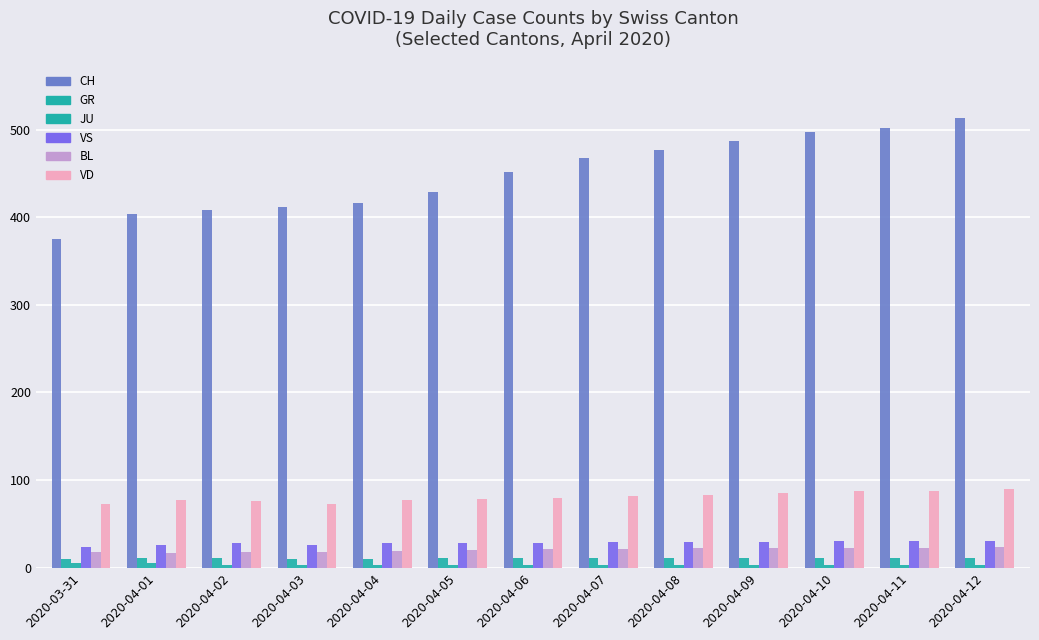

How many values in the CH series are below 452?

6